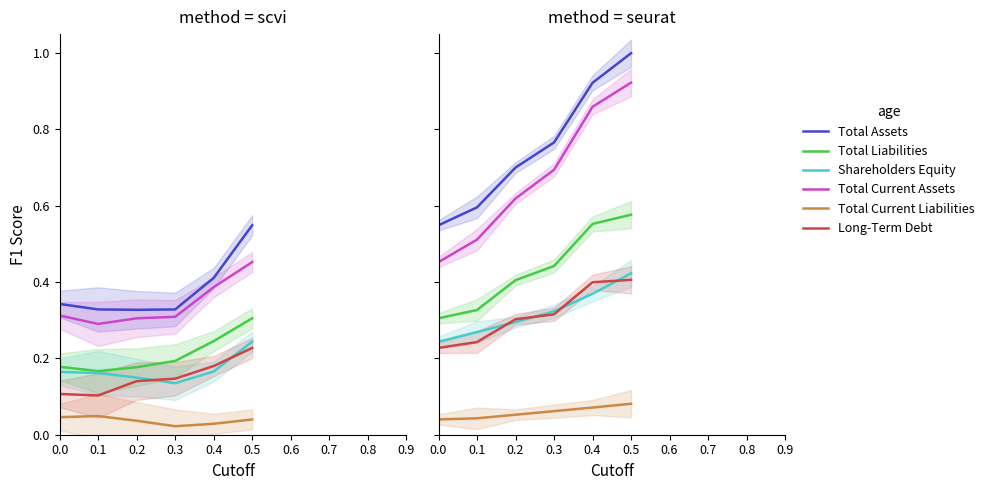

What is the difference between the maximum and second lowest values in the Total Liabilities series?

0.2